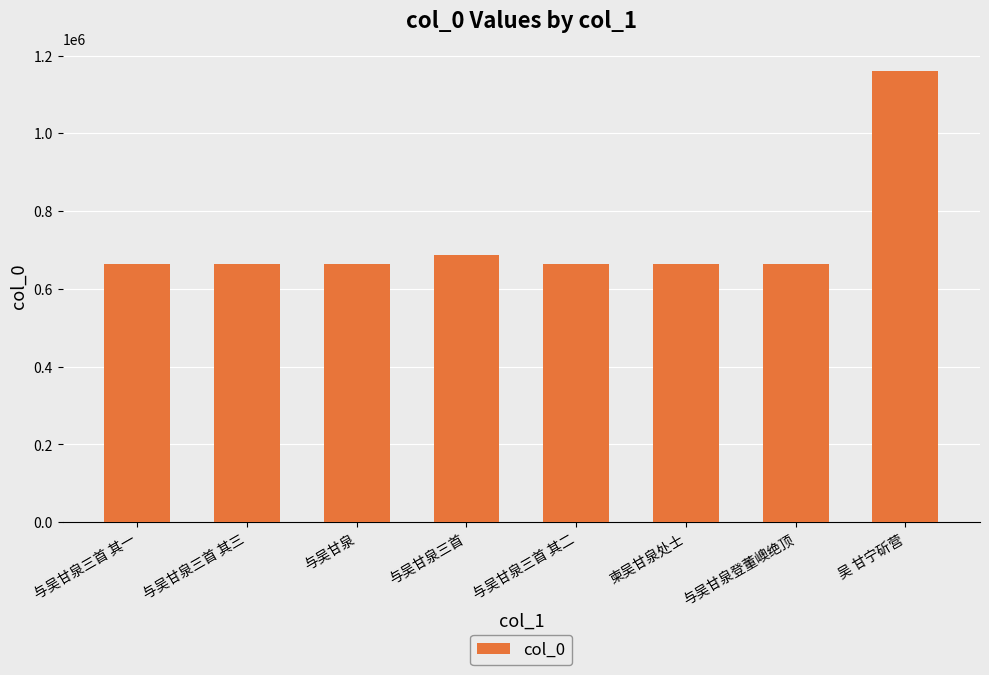

What is the value of the 6th bar from the left?

662840